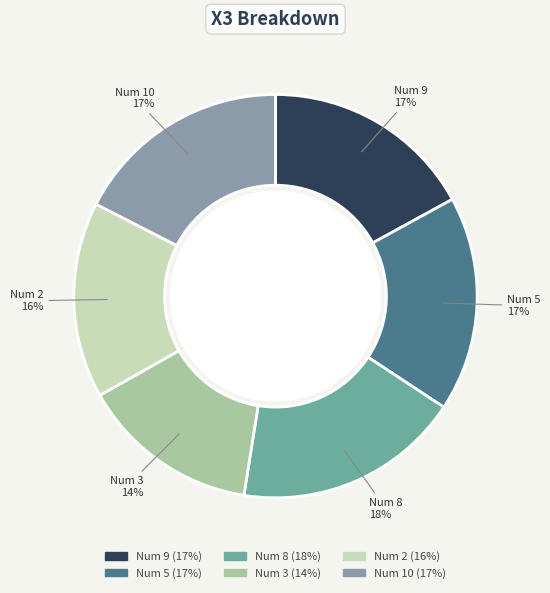

Count the number of slices in the pie.

6